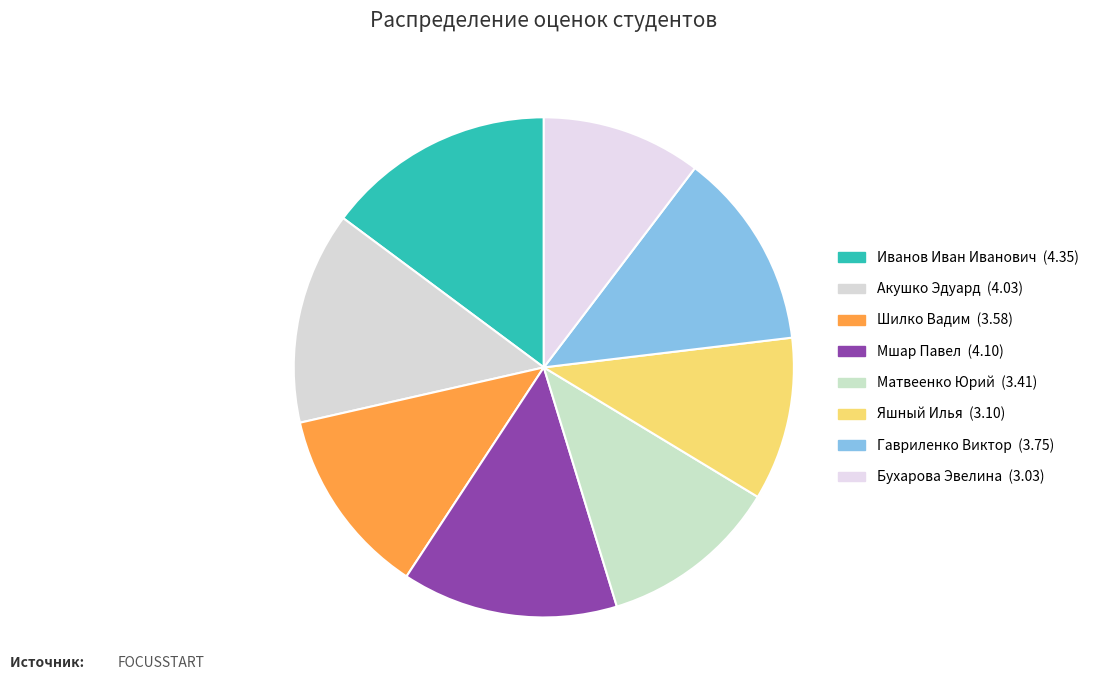

How many segments does this pie chart have?

8